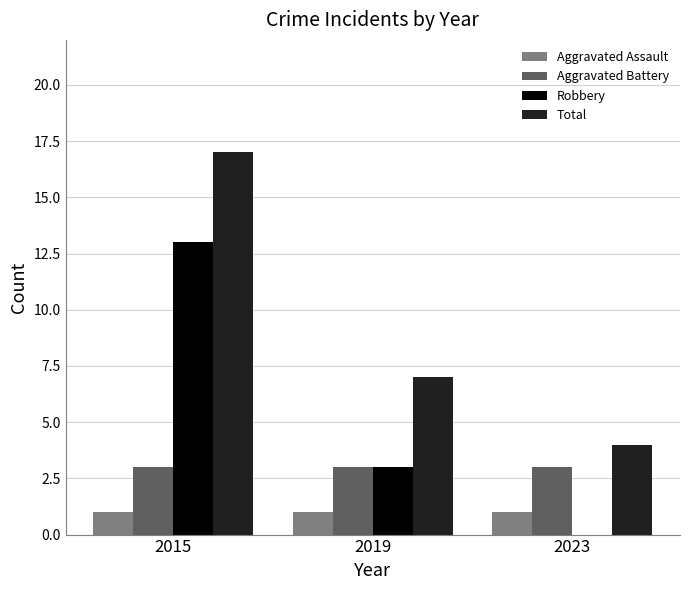

What is the average value of the Robbery series?

5